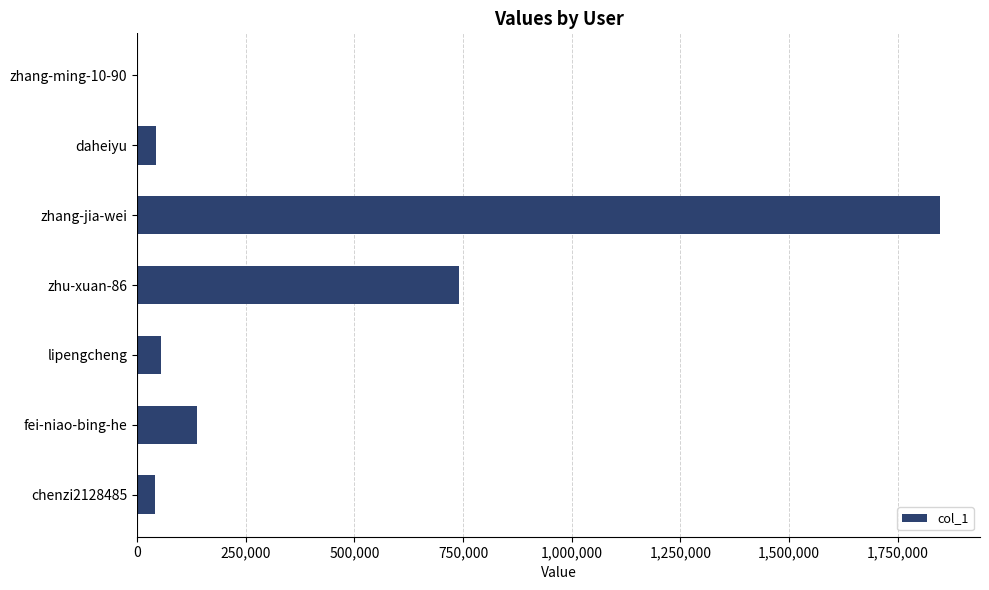

What is the sum of all values?

2867709